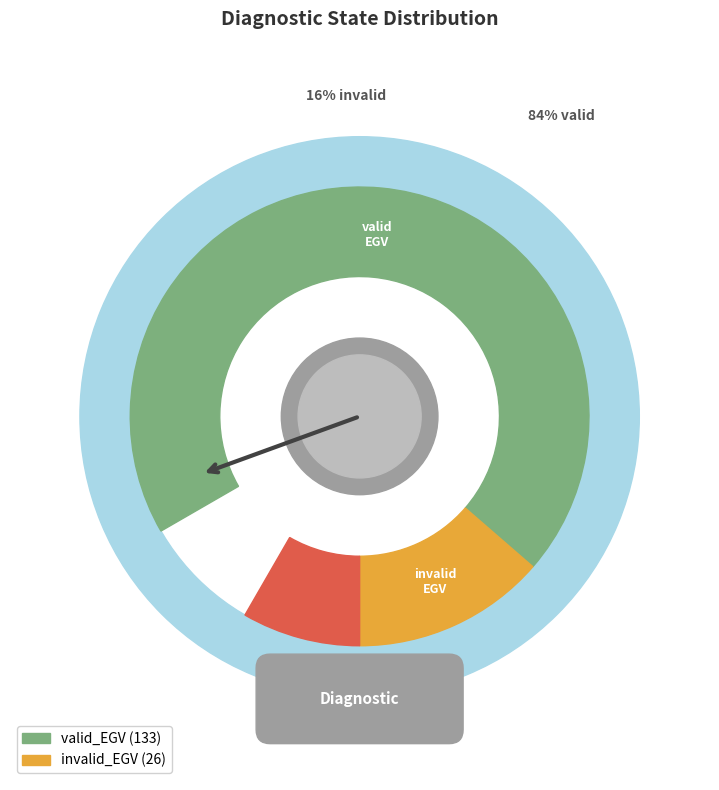

What percentage is the valid_EGV slice, to the nearest percent?

84%